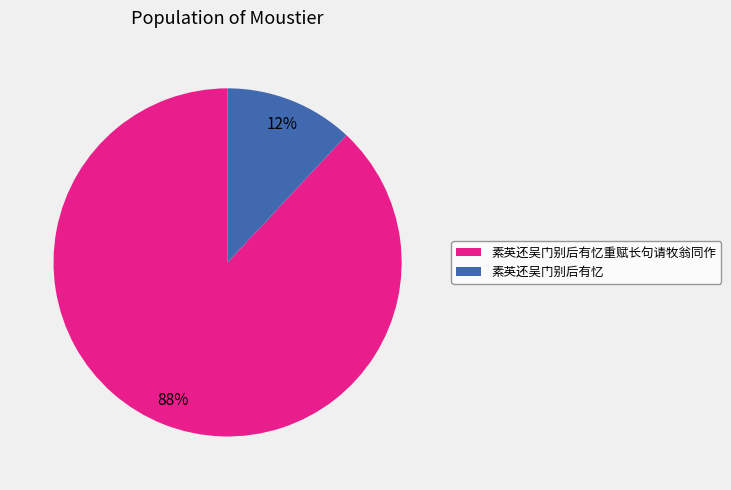

Is the sum of 素英还吴门别后有忆 and 素英还吴门别后有忆重赋长句请牧翁同作 greater than half?

Yes